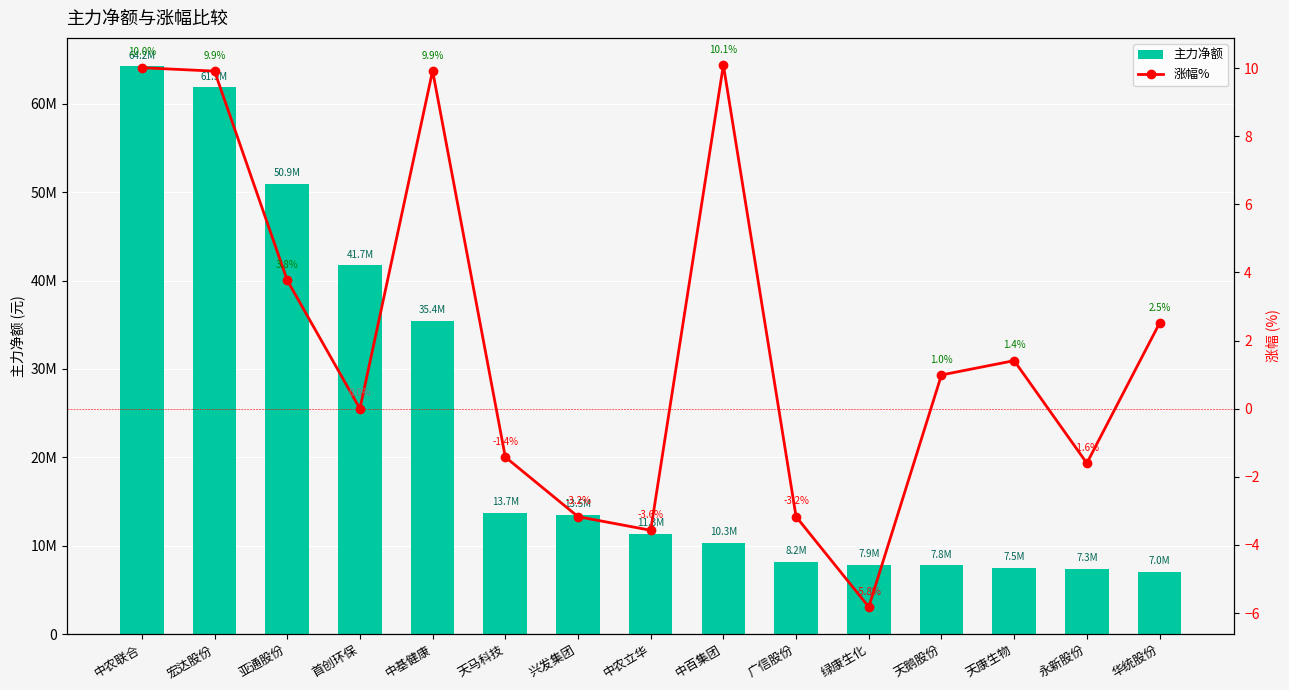

Which series has the widest spread of values?

主力净额